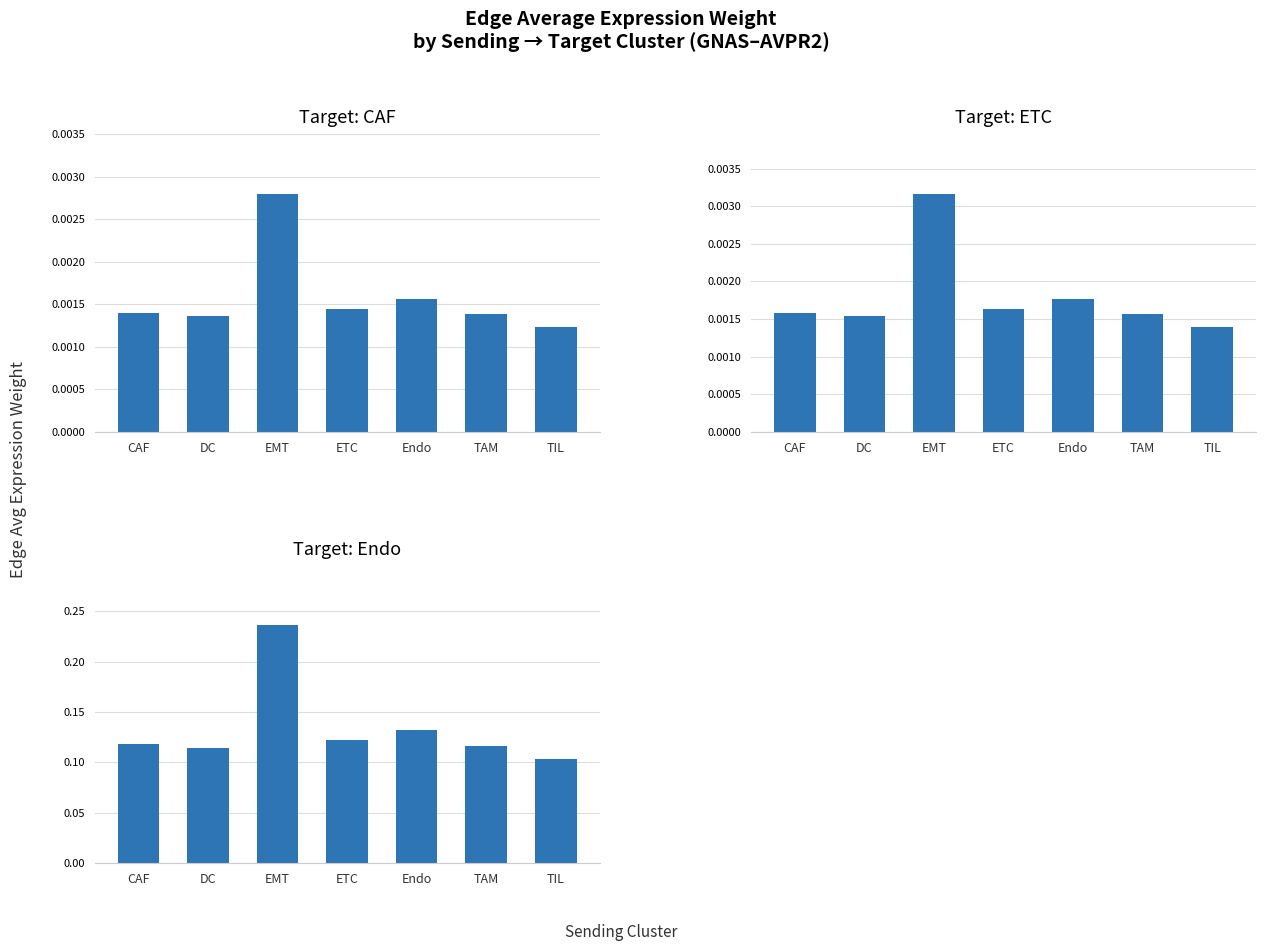

List the series in order of their peak value, lowest first.

CAF, ETC, Endo